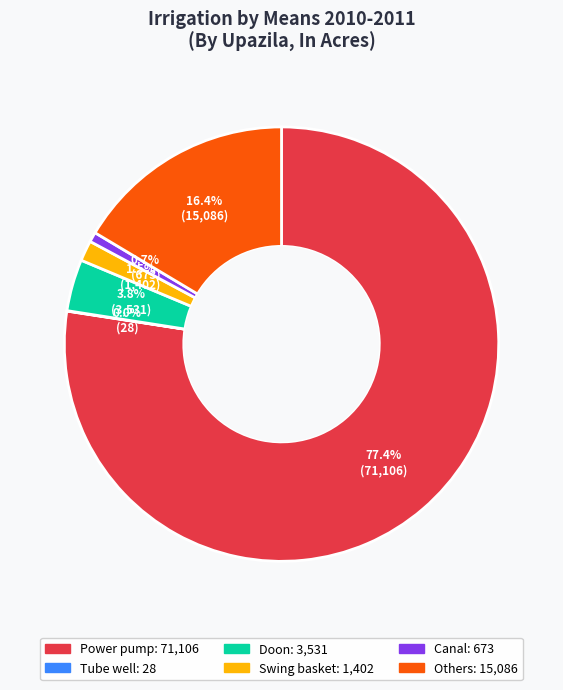

Is there any slice that represents more than half of the pie?

Yes